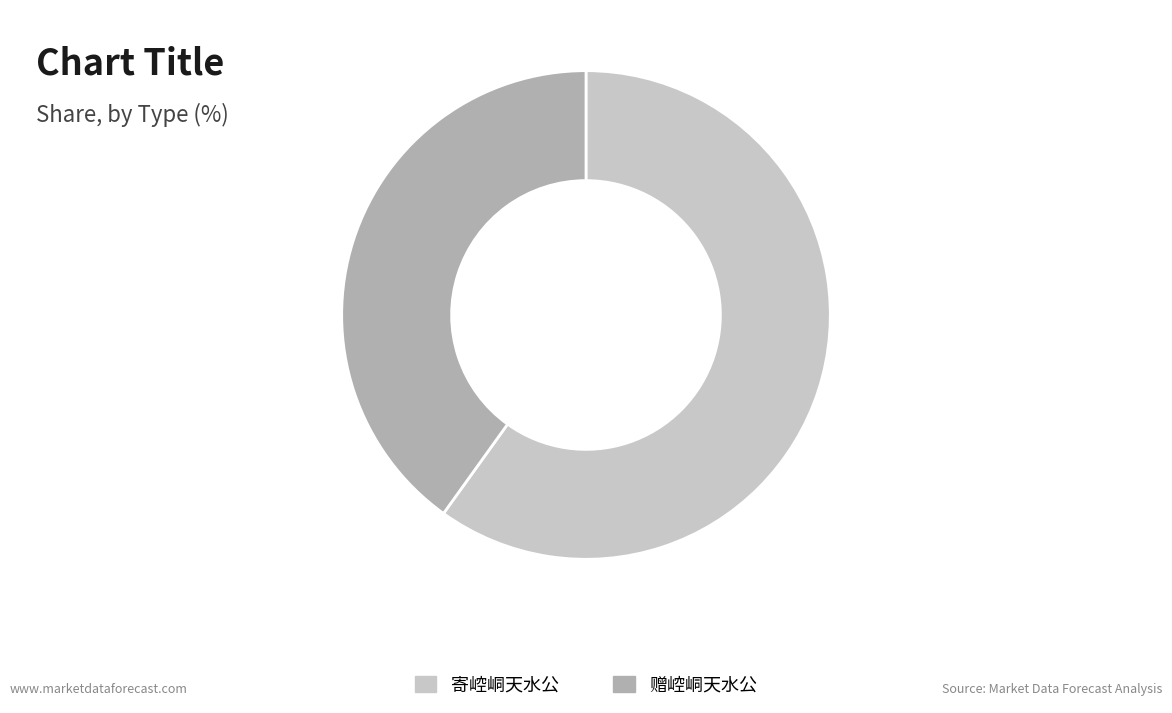

Between 寄崆峒天水公 and 赠崆峒天水公, which is larger?

寄崆峒天水公